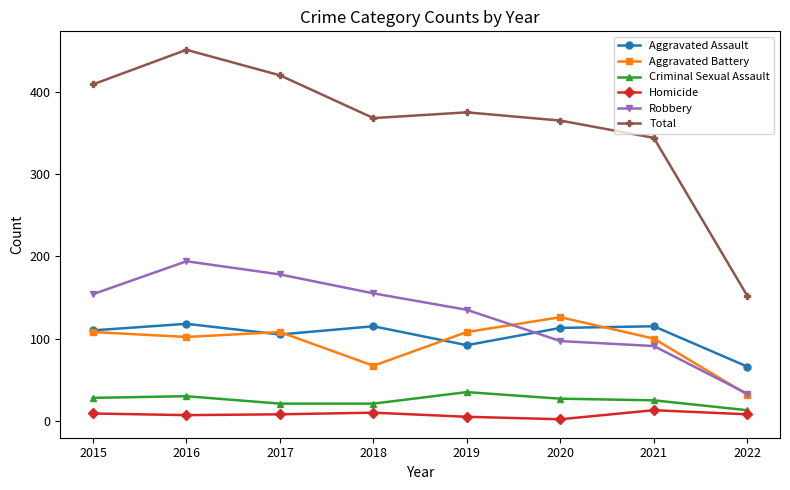

Where is Total nearest to the value 301?

2021